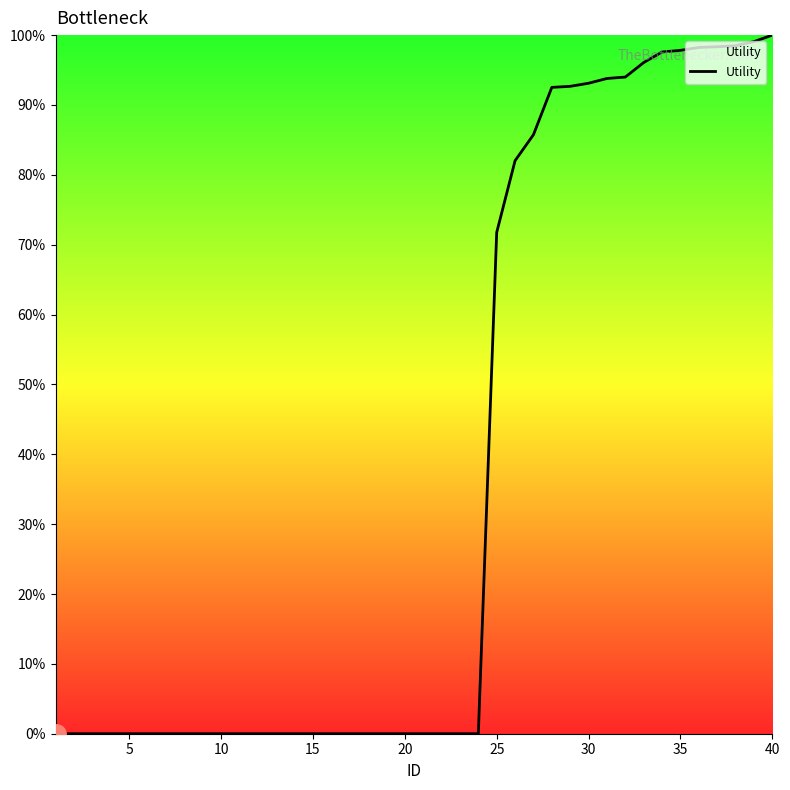

What is the greatest value displayed?

100.0